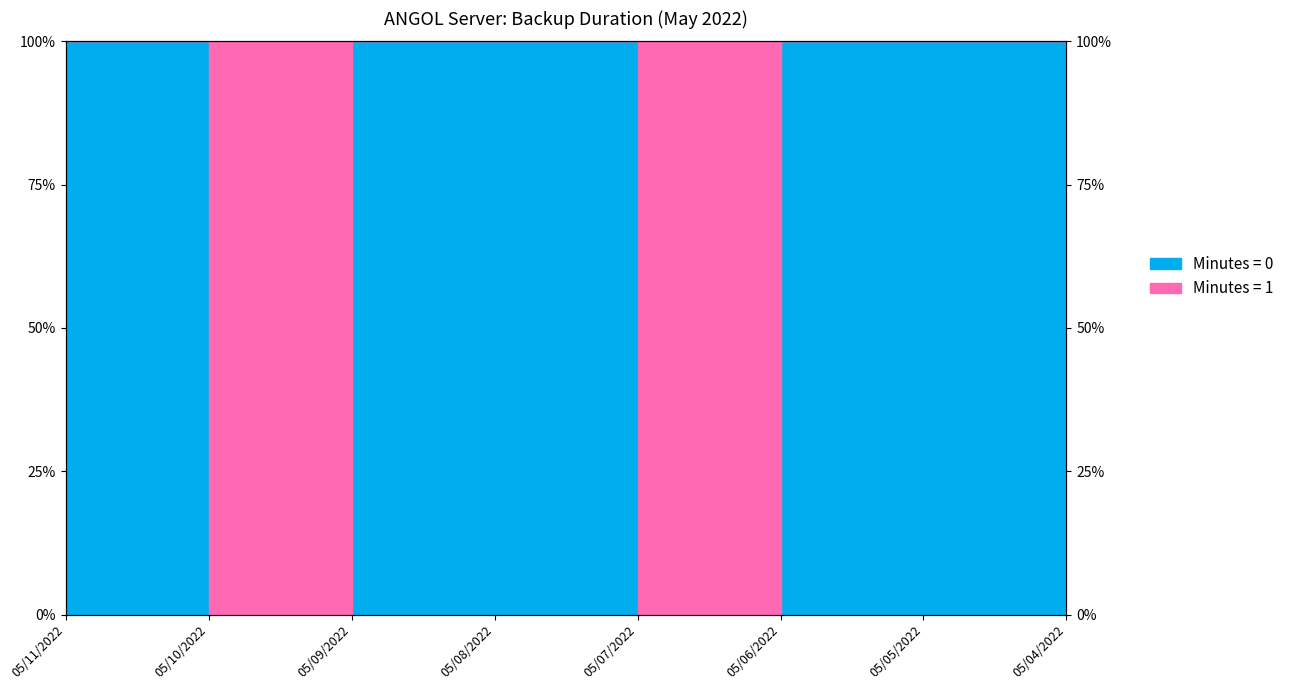

What is the greatest value displayed?

1